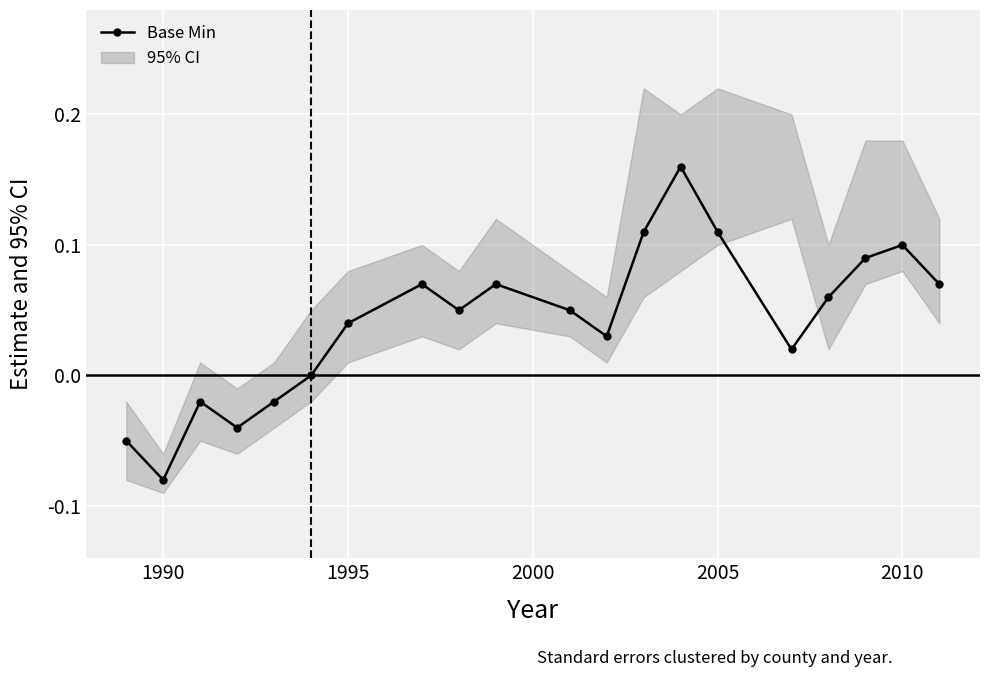

What value does the data have at 1990?

-0.1